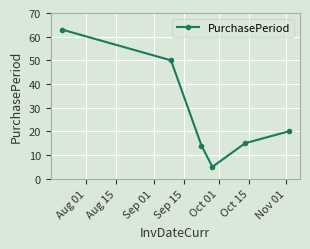

What is the average value?

28